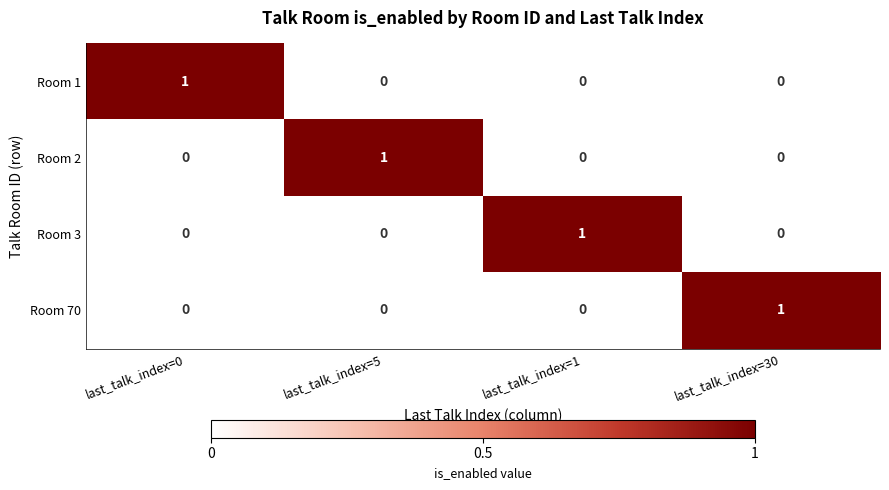

The value of Room 1 at last_talk_index=1 is 1. True or false?

False